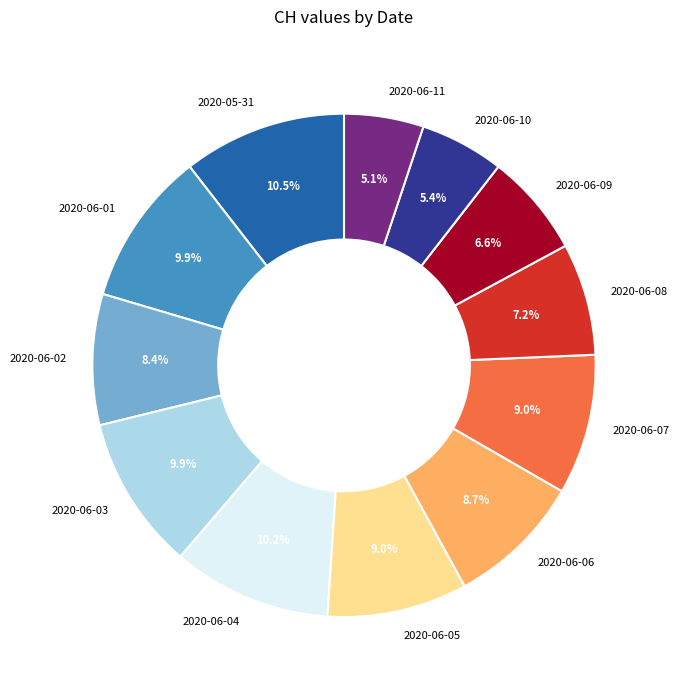

Does 2020-06-03 represent more than half of the total?

No